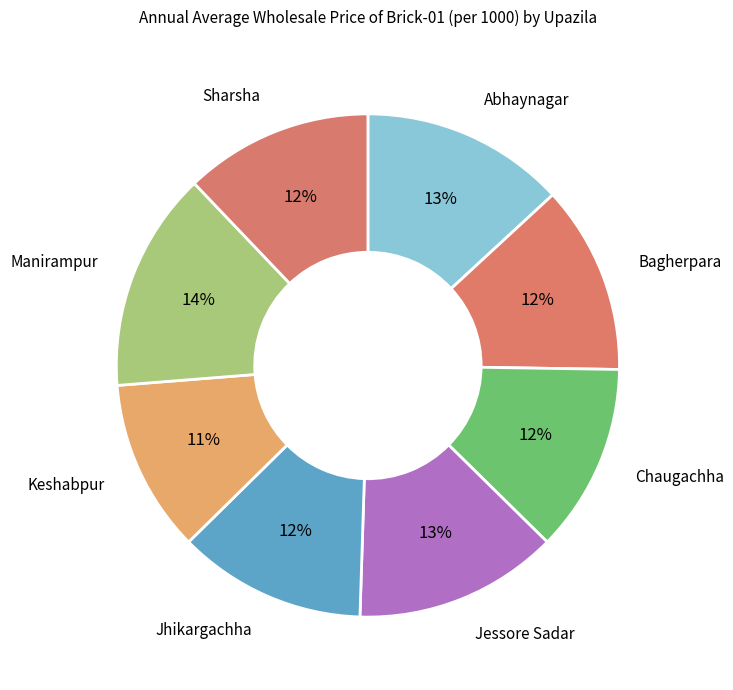

Approximately how many times larger is the value at Keshabpur compared to Chaugachha?

0.9